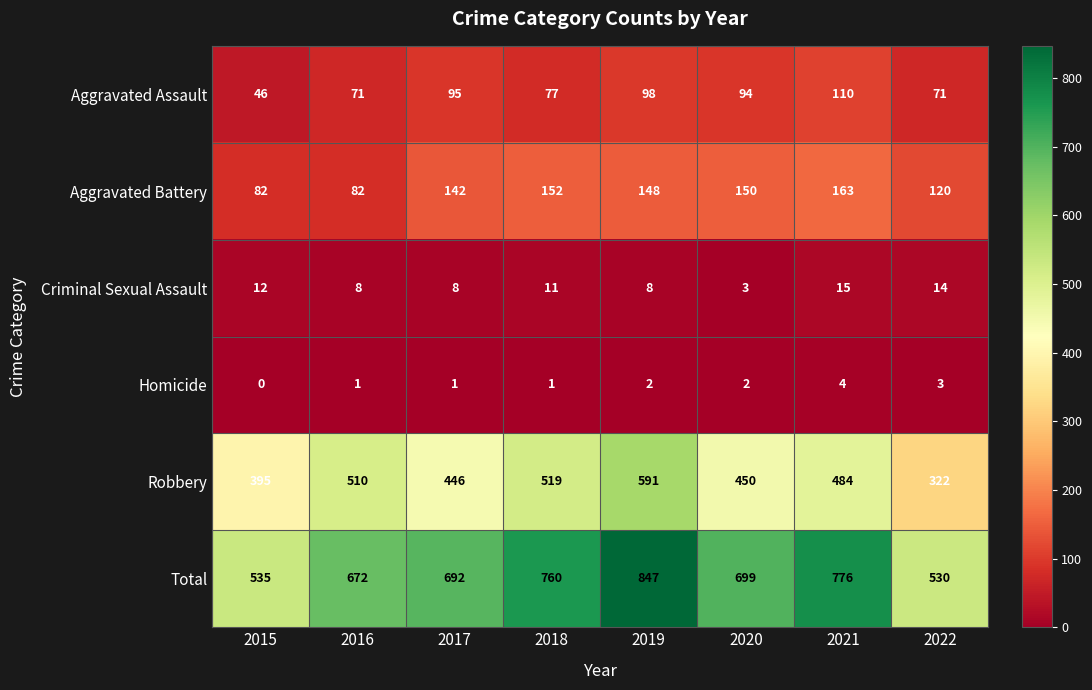

The Aggravated Battery series shows 47 at 2015. True or false?

False